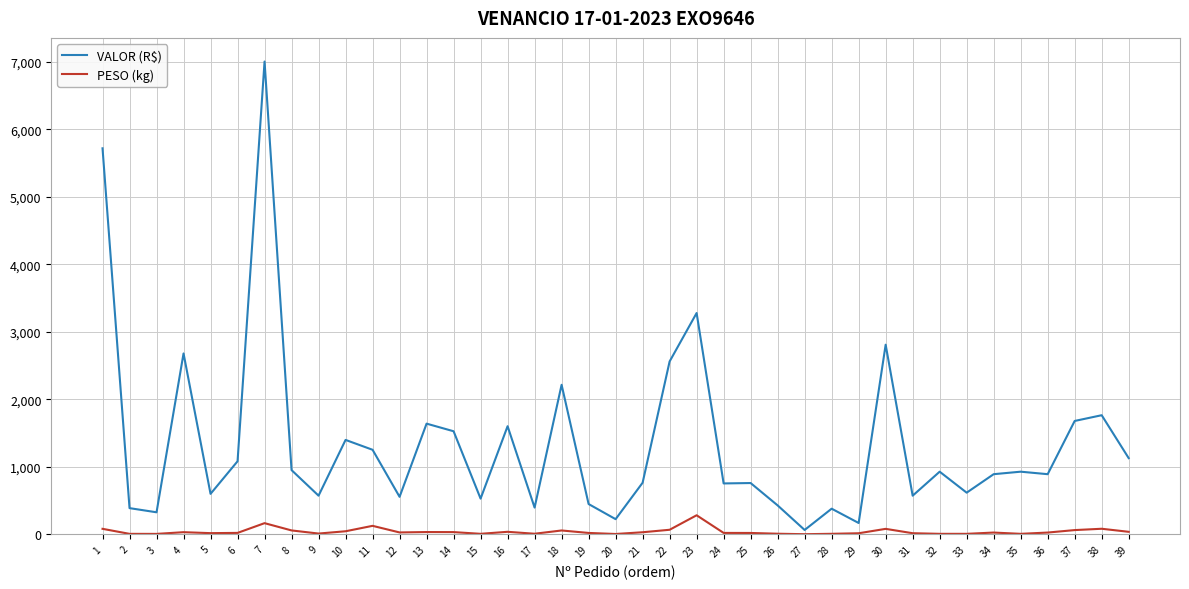

Which category has the highest value in the VALOR (R$) series?

7